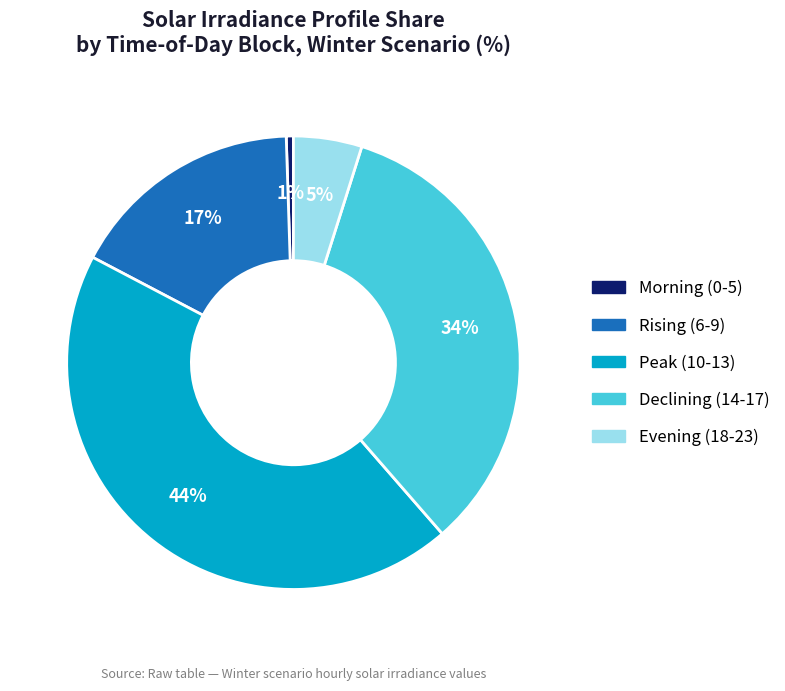

To the nearest percent, what is the average slice percentage?

20%